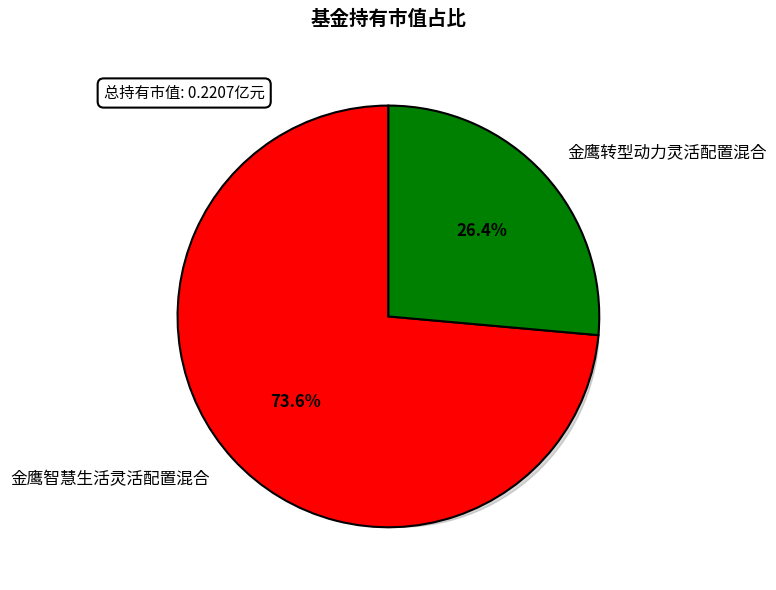

What is the change in value from 金鹰智慧生活灵活配置混合 to 金鹰转型动力灵活配置混合?

-0.1